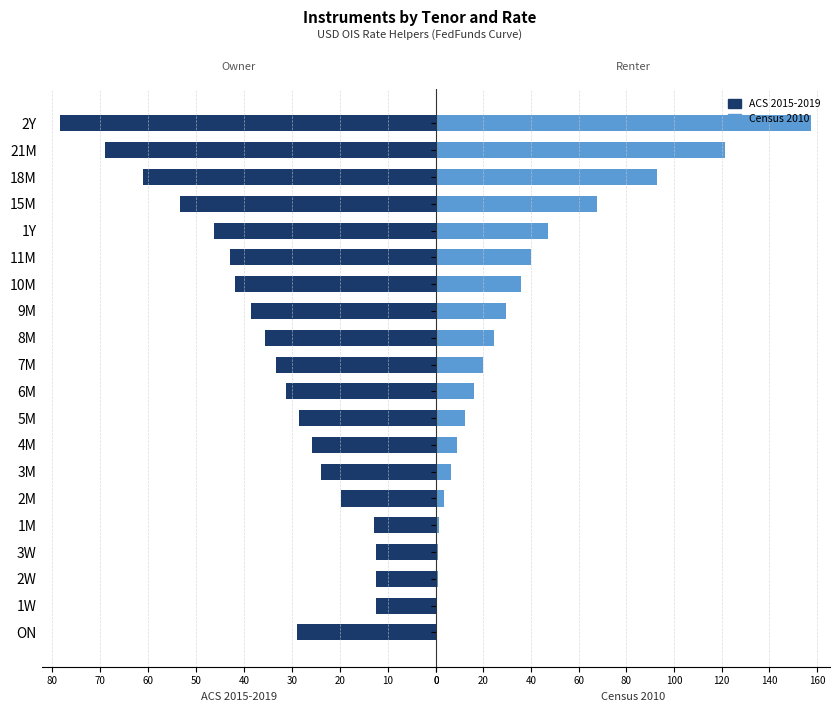

Count the number of categories in the chart.

20